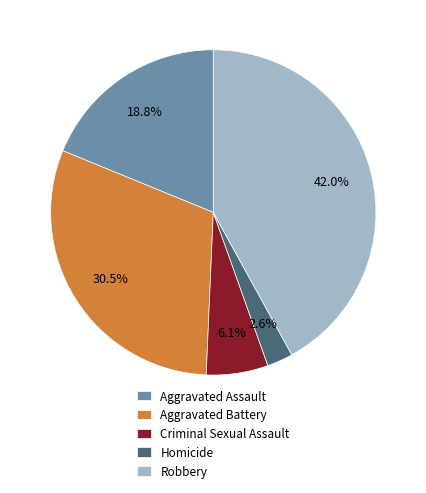

To the nearest percent, what percentage of the pie is Robbery?

42%